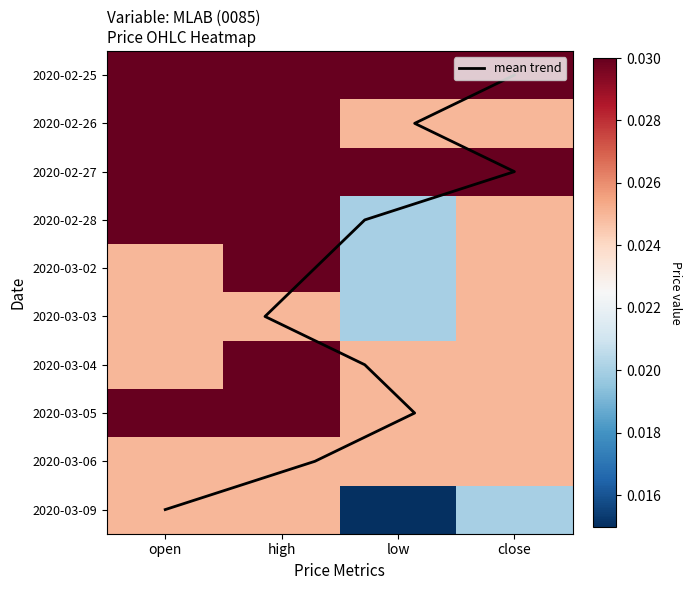

Is it true that 2020-03-03 equals 0.0 at high?

True